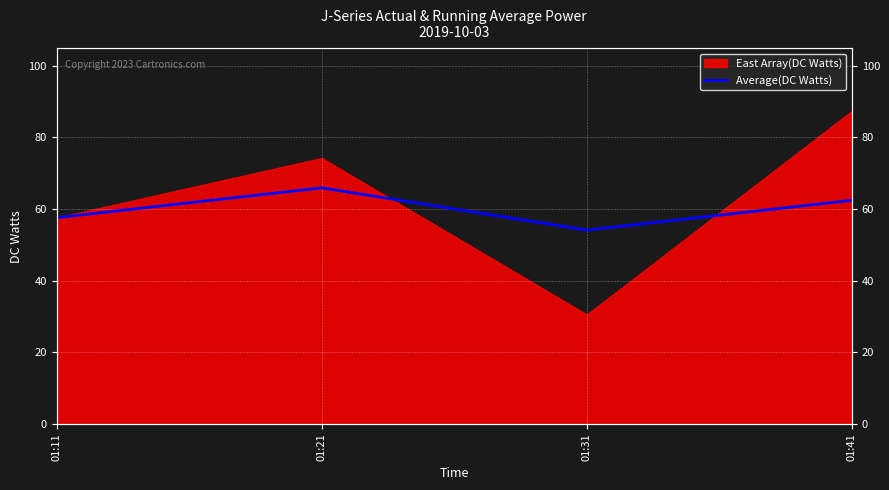

At which category does the chart reach its minimum across all series?

01:31